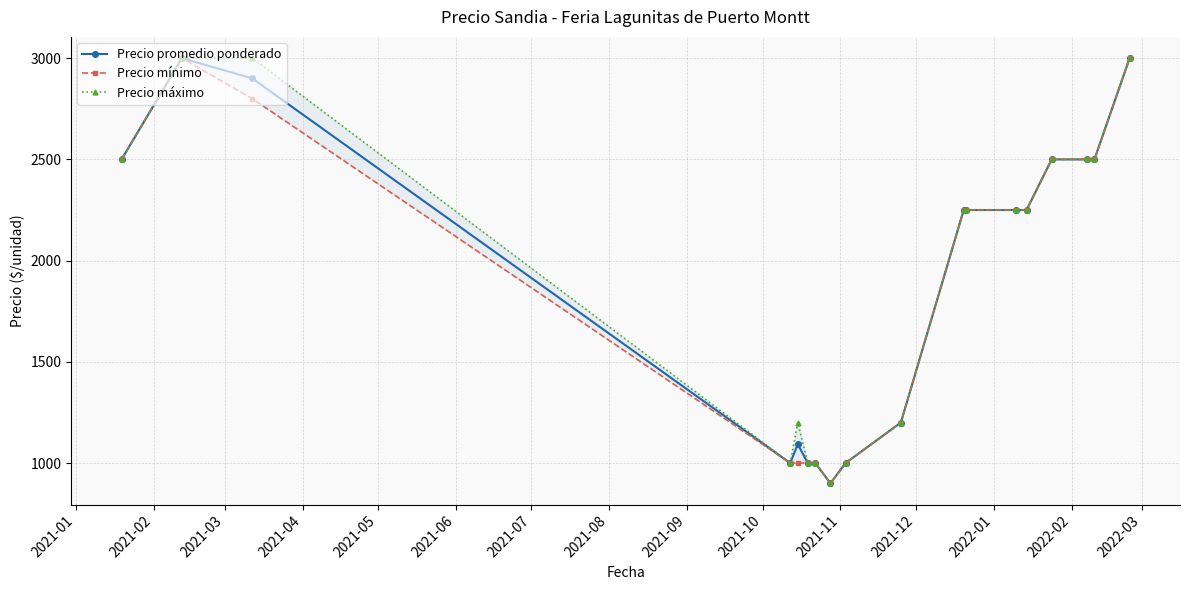

True or false: Precio promedio ponderado has more than 1 points higher than both neighbors.

True